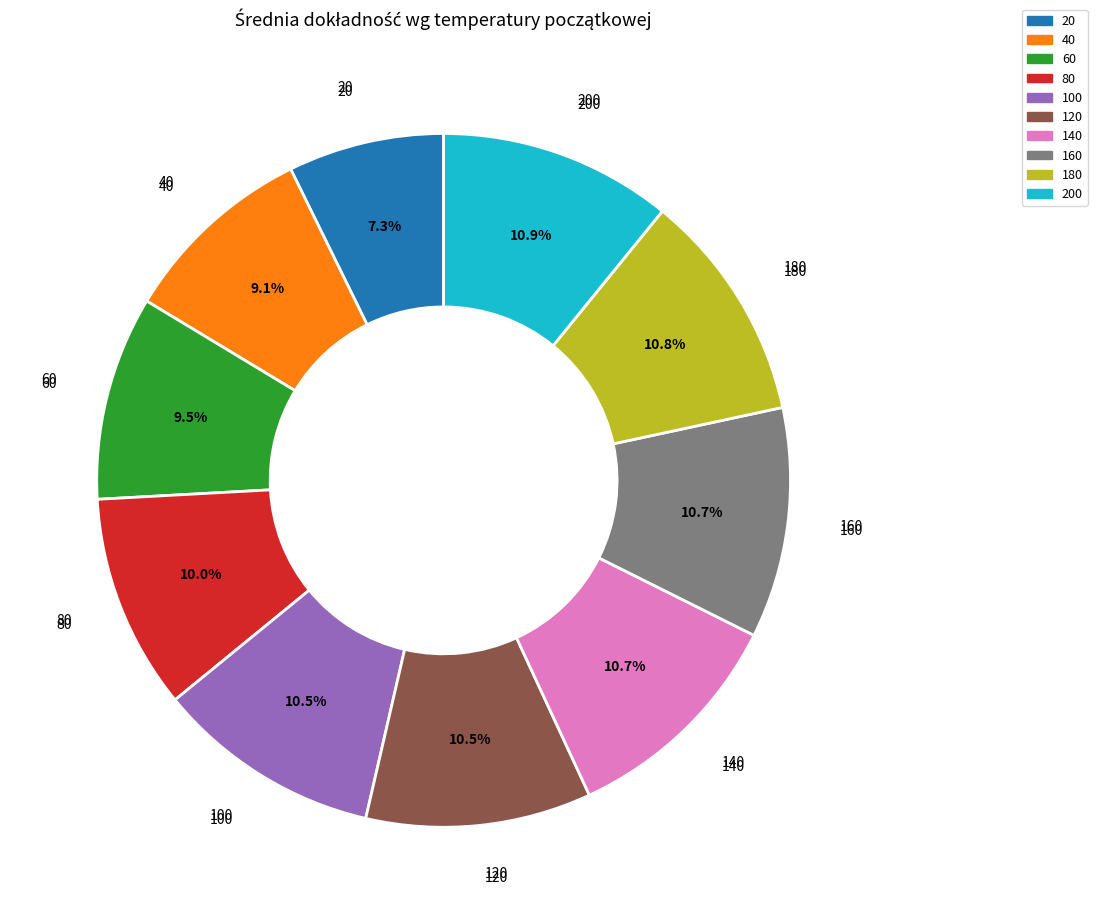

Which category has the smallest portion of the pie?

20